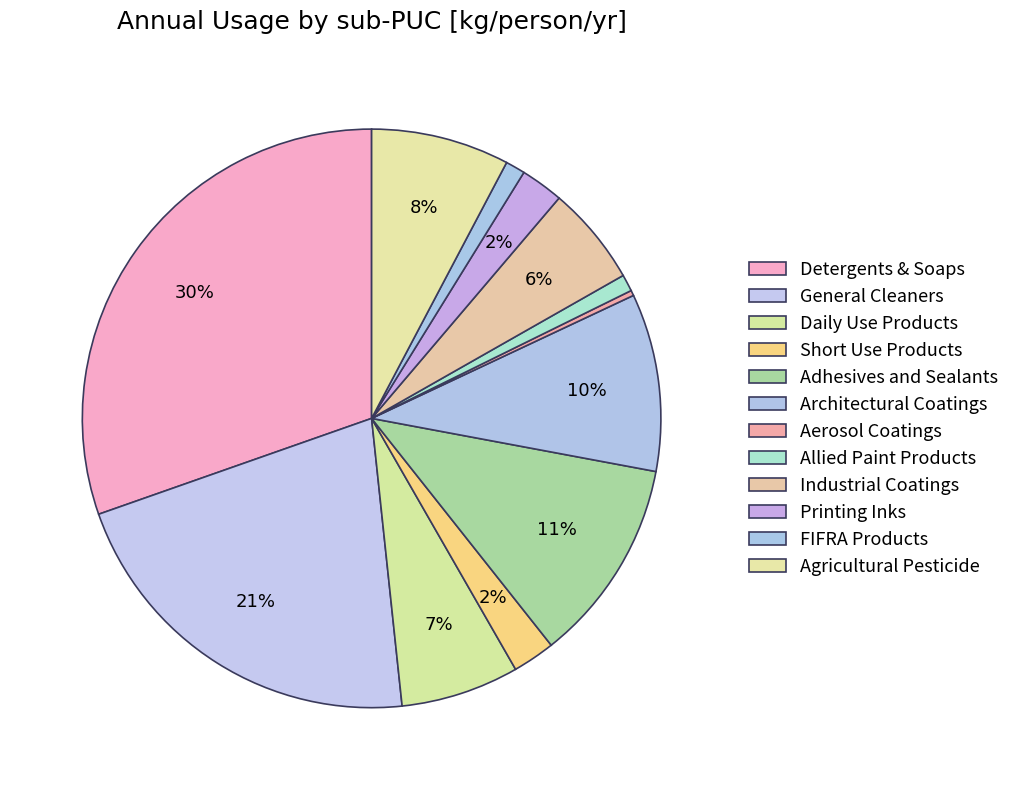

Which category has the biggest portion of the pie?

Detergents & Soaps